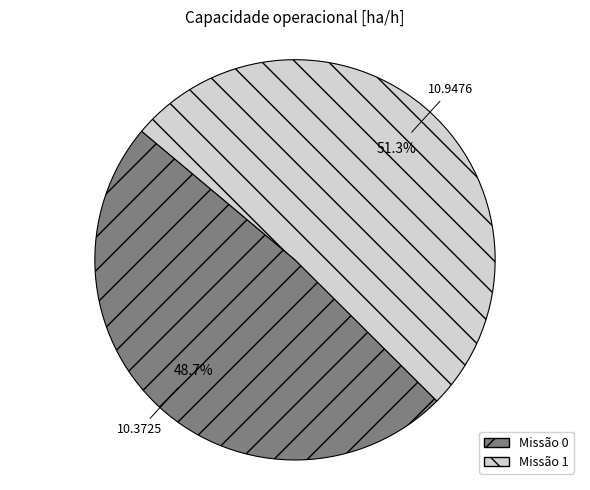

Does any single category account for the majority?

Yes